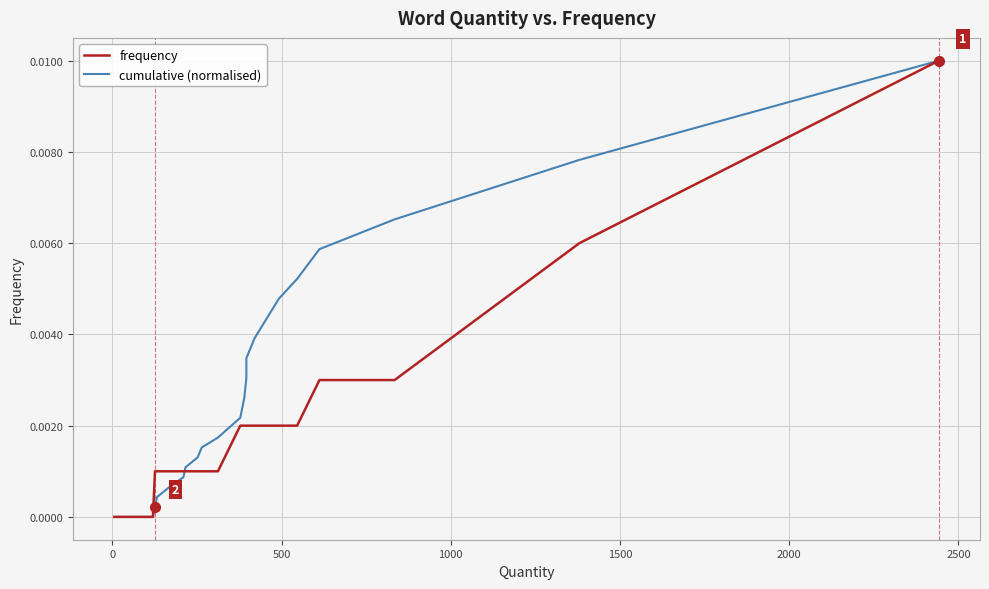

The value of cumulative (normalised) at 11 is -0.0. True or false?

False